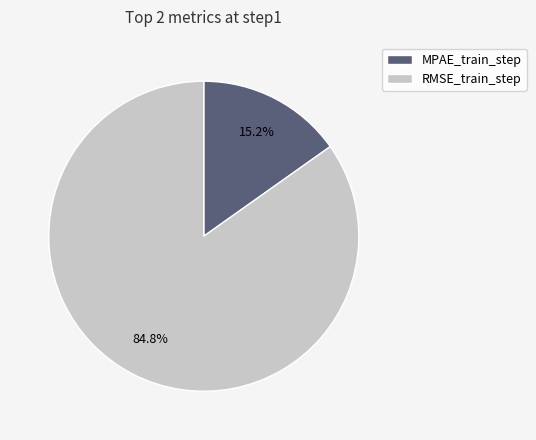

Count the number of slices in the pie.

2